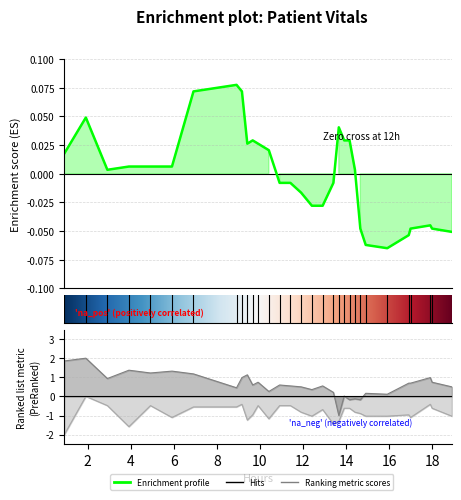

Reading left to right, extract all data points from this chart.

Heart Rate: 0.0	0.0	0.0	0.0	0.0	0.0	0.1	0.1	0.1	0.0	0.0	0.0	0.0	-0.0	-0.0	-0.0	-0.0	-0.0	-0.0	0.0	0.0	0.0	0.0	-0.0	-0.1	-0.1	-0.1	-0.0	-0.0	-0.0	-0.1
Systolic blood pressure: 1.9	2.0	0.9	1.4	1.2	1.3	1.2	0.5	1.0	1.1	0.6	0.7	0.3	0.6	0.5	0.5	0.4	0.5	0.2	-1.0	0.0	-0.2	-0.1	-0.2	0.2	0.1	0.7	0.7	1.0	0.7	0.5
Diastolic blood pressure: -2.0	0.0	-0.5	-1.6	-0.5	-1.1	-0.6	-0.6	-0.4	-1.2	-1.0	-0.5	-1.2	-0.5	-0.5	-0.8	-1.0	-0.7	-1.4	-1.3	-0.6	-0.6	-0.8	-0.9	-1.0	-1.0	-1.0	-1.1	-0.4	-0.6	-1.0